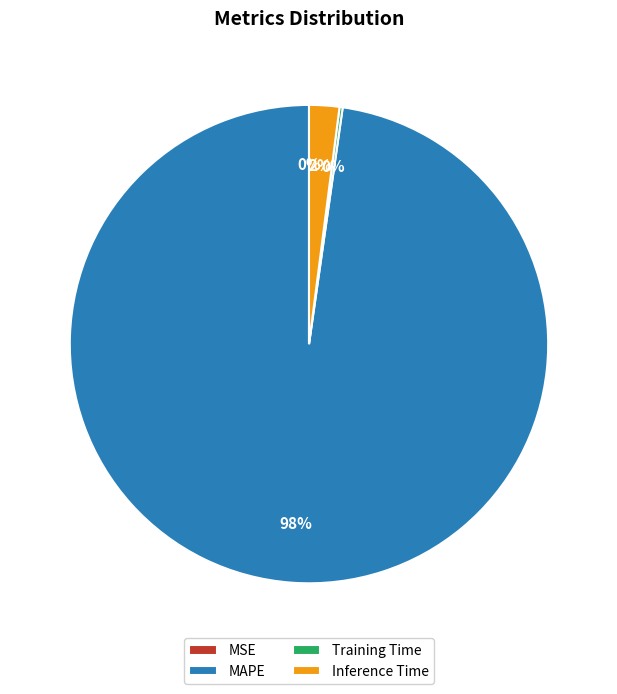

Do Inference Time and MAPE together represent more than half of the pie?

Yes